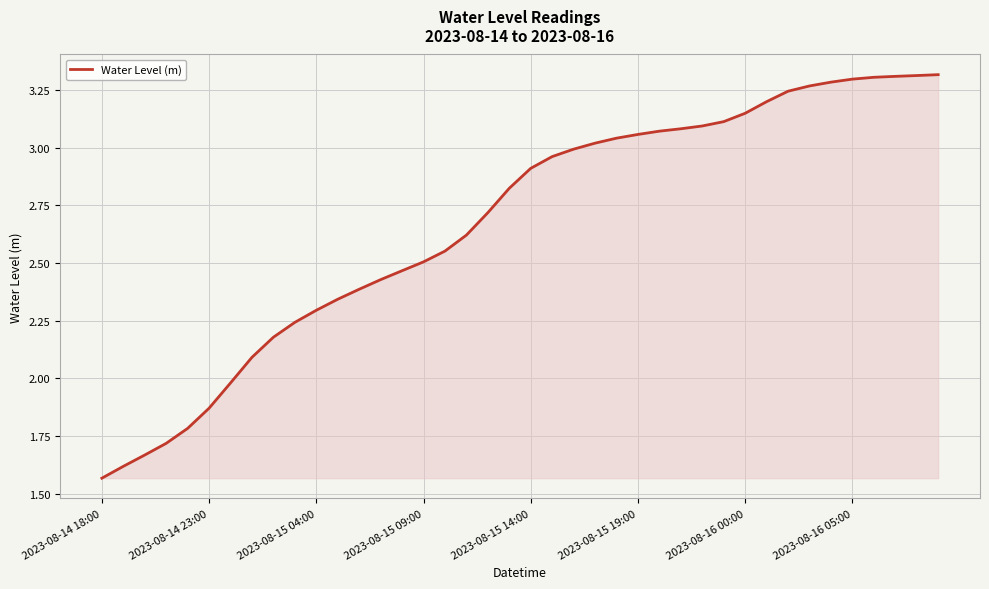

What is the difference between the maximum and minimum values?

1.8